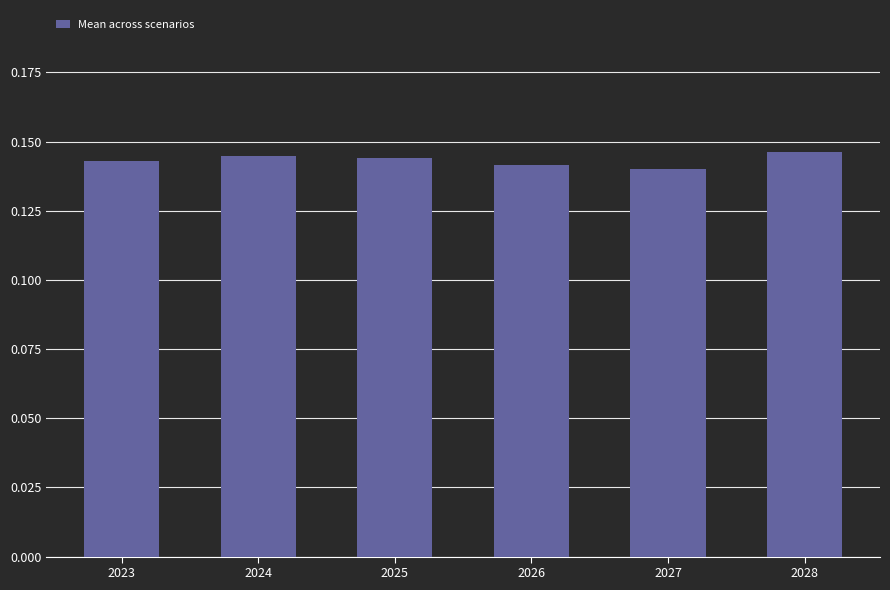

Is it true that the value at 2023 is 0.0?

False